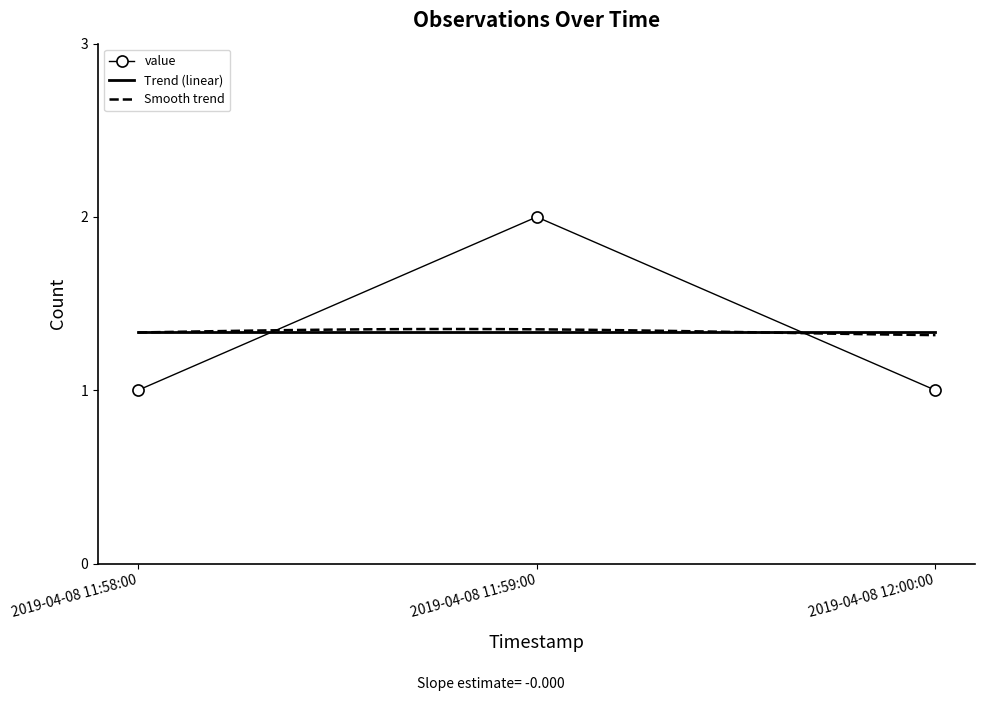

List the labels in order of value, largest first.

2019-04-08 11:59:00, 2019-04-08 11:58:00, 2019-04-08 12:00:00